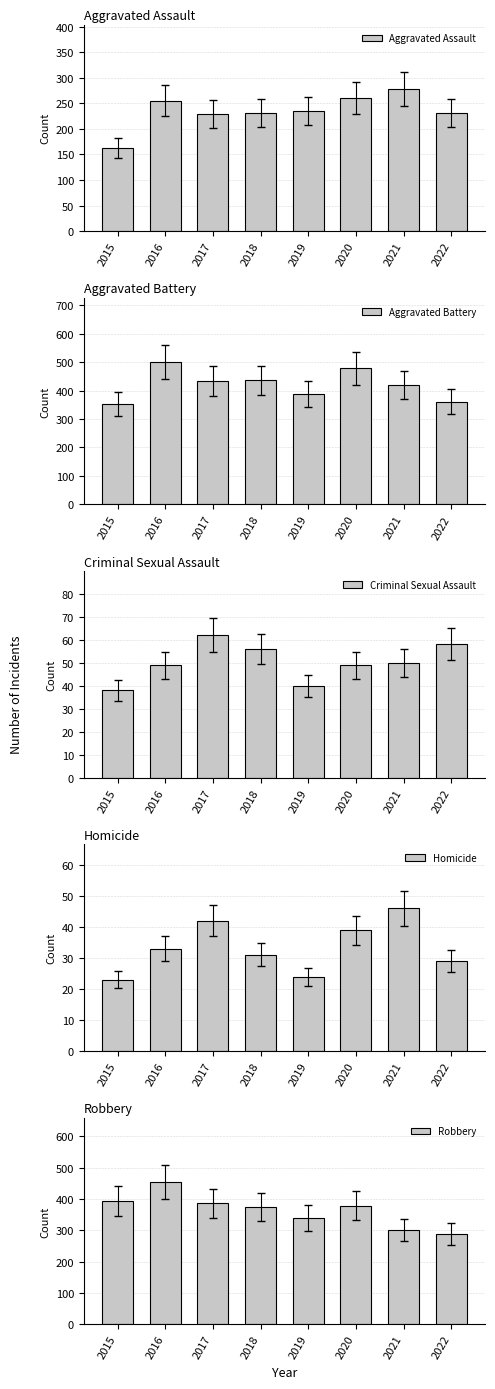

What is the difference between the maximum and minimum values in the Criminal Sexual Assault series?

24